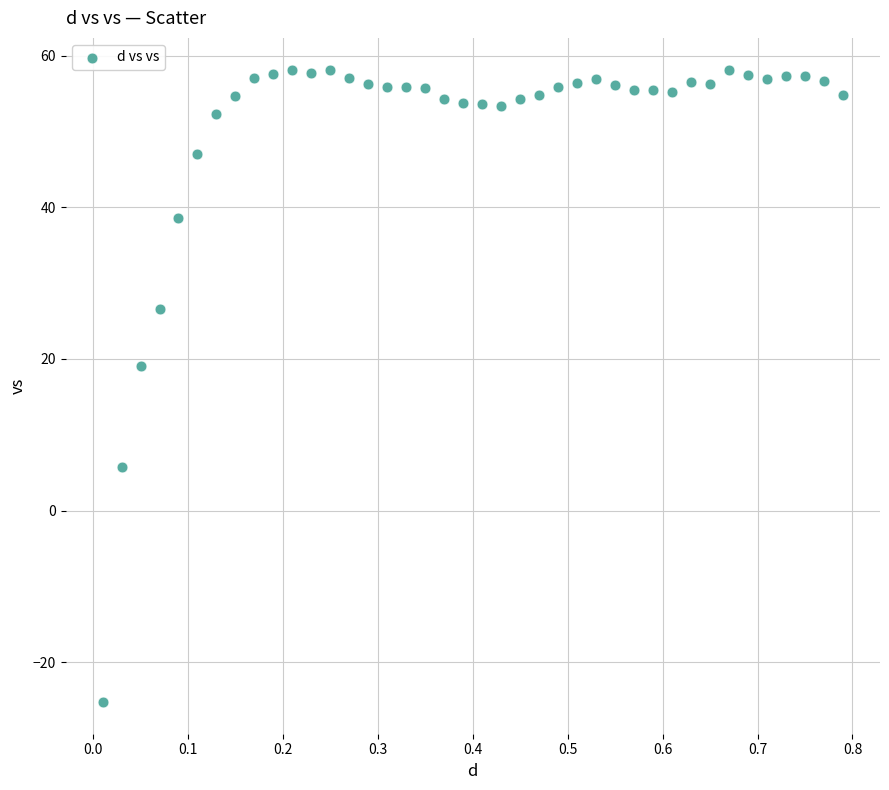

What is the range of Y values (max minus min)?

83.4